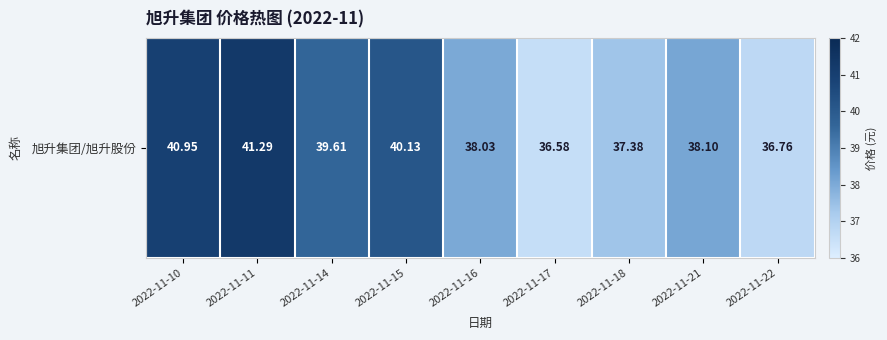

Read the value at 2022-11-21.

38.1